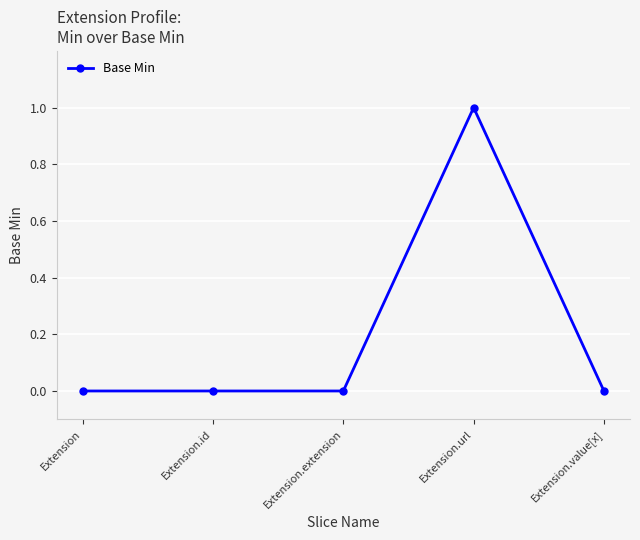

The chart shows a value of 1 at Extension.url. True or false?

True